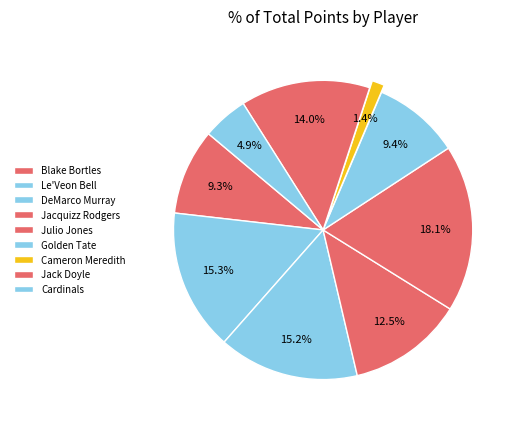

Which has a higher value, Cardinals or DeMarco Murray?

DeMarco Murray